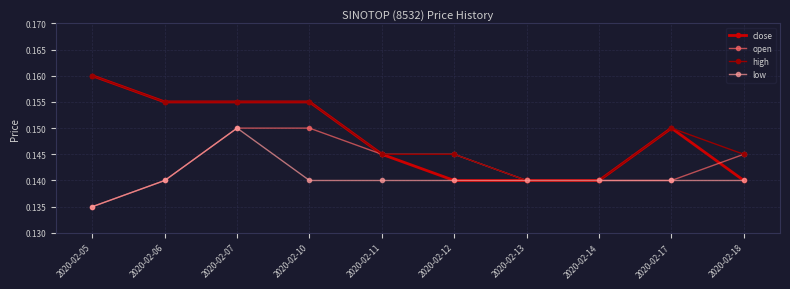

Between 2020-02-07 and 2020-02-12, which series saw the biggest shift?

close